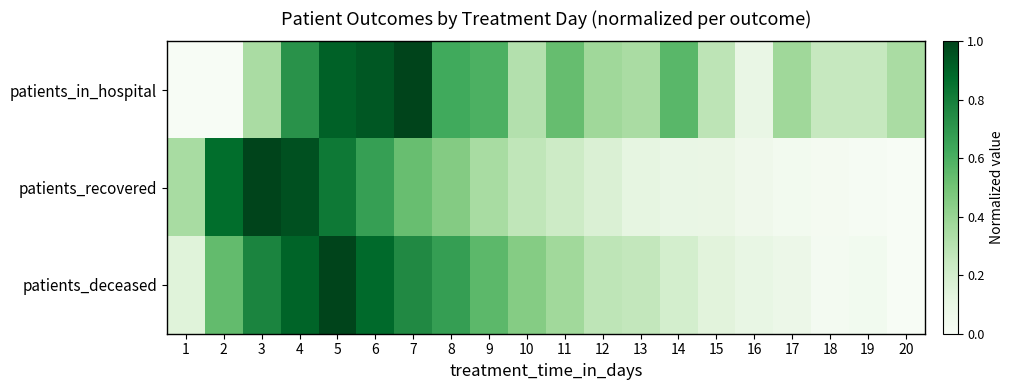

Which series has the largest range (max minus min)?

patients_in_hospital